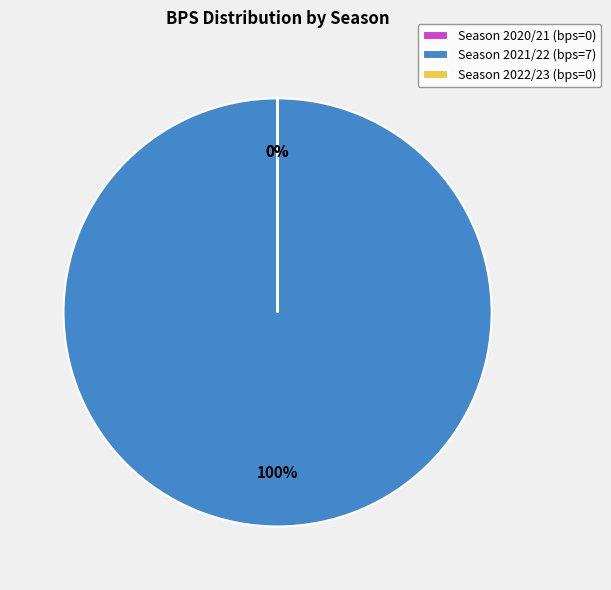

To the nearest percent, what portion does Season 2021/22 (bps=7) represent?

100%